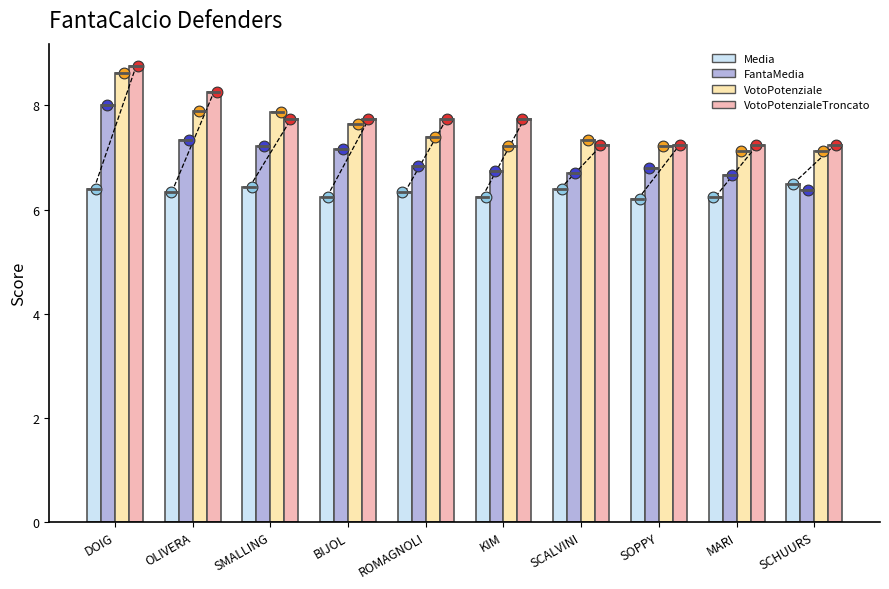

What is the total value across all series at SMALLING?

29.3